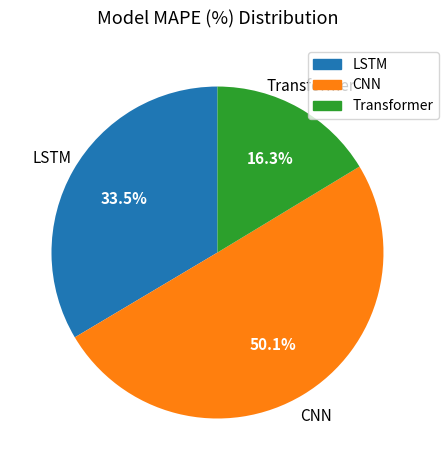

The Transformer slice represents 31% of the pie. True or false?

False